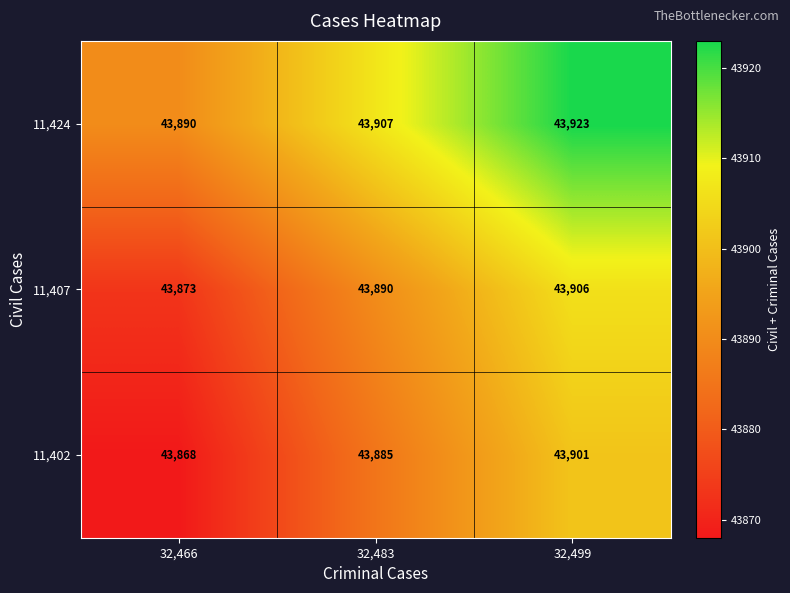

At which category is the sum across all series the highest?

32,499